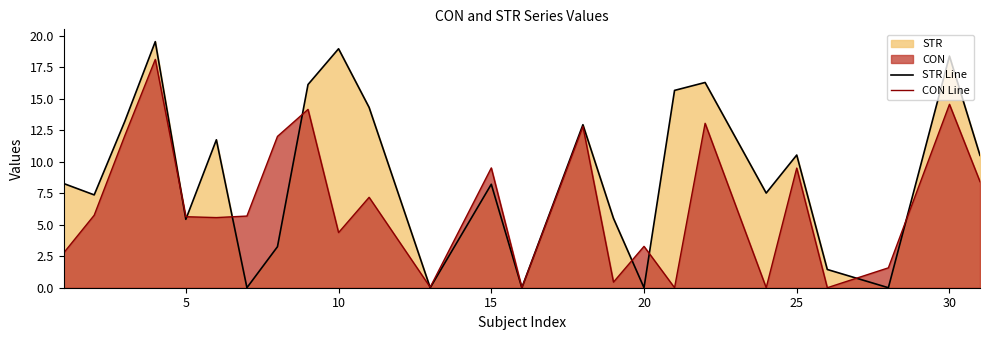

True or false: STR Line has more than 2 interior local peaks.

True